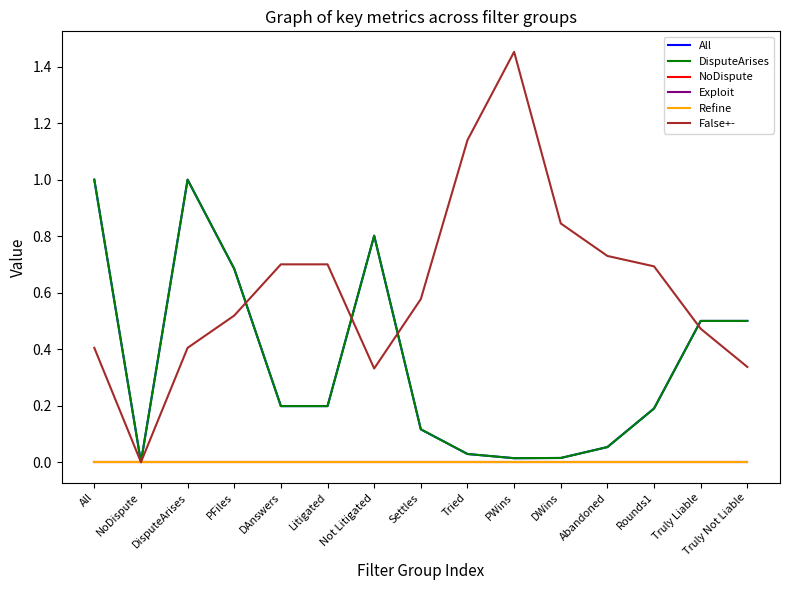

Rank the series by their maximum value, from highest to lowest.

False+-, All, DisputeArises, Refine, Exploit, NoDispute